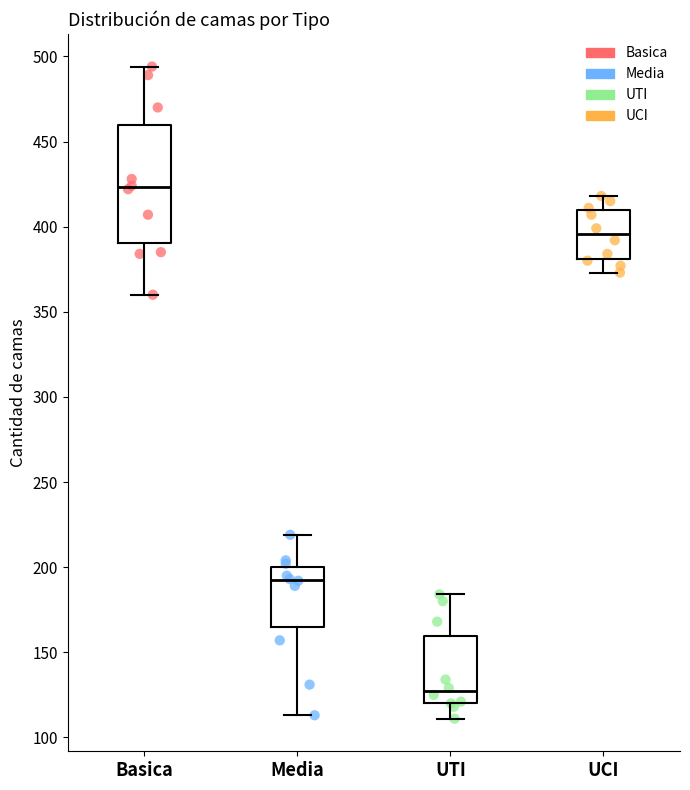

Which box's median line is the highest?

Basica